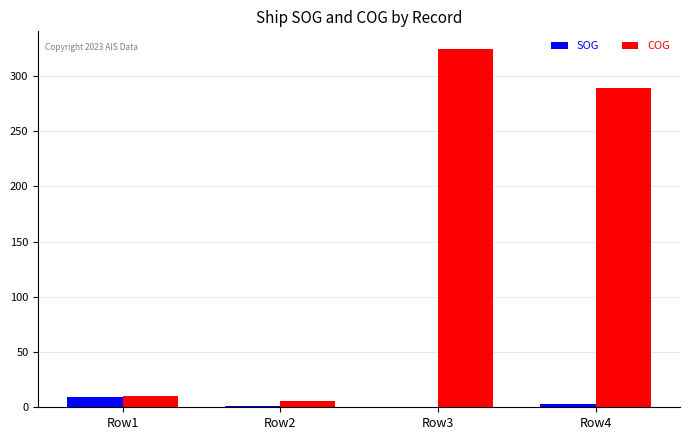

Which category has the highest value in the COG series?

Row3